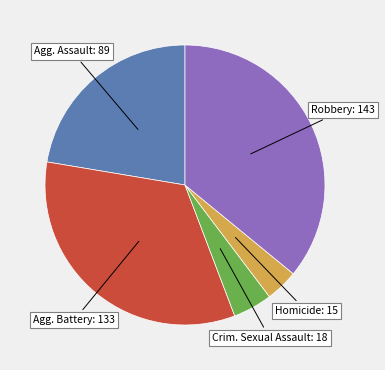

Is there any slice that represents more than half of the pie?

No